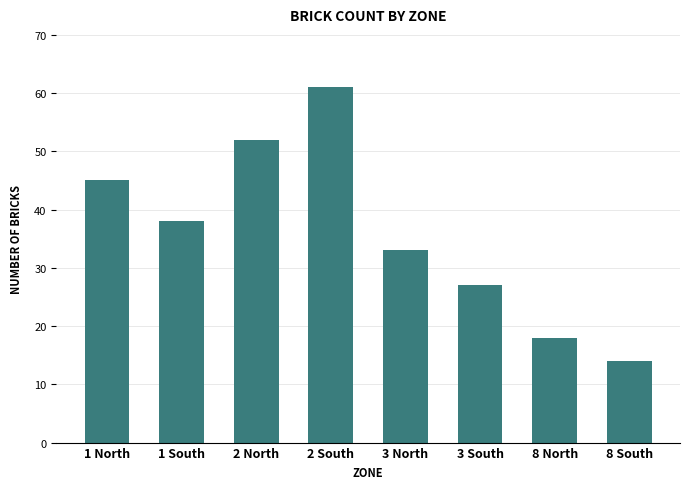

Reading left to right, transcribe all the data shown in this chart.

45	38	52	61	33	27	18	14